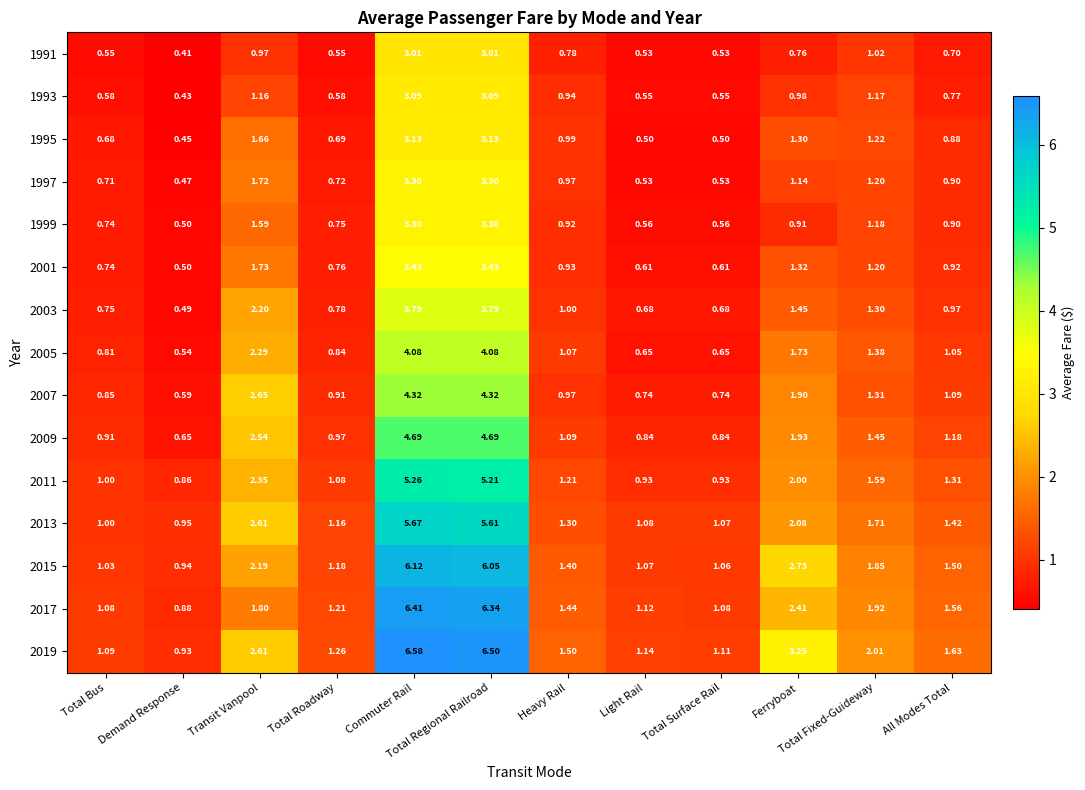

Which category has the lowest value across all series?

Demand Response